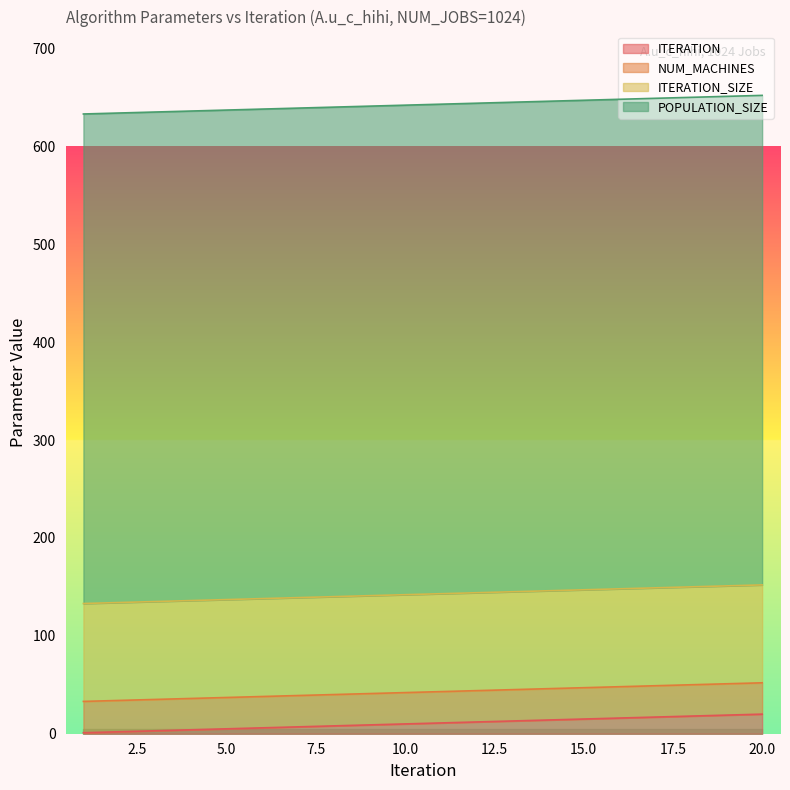

Count the number of categories in the chart.

20